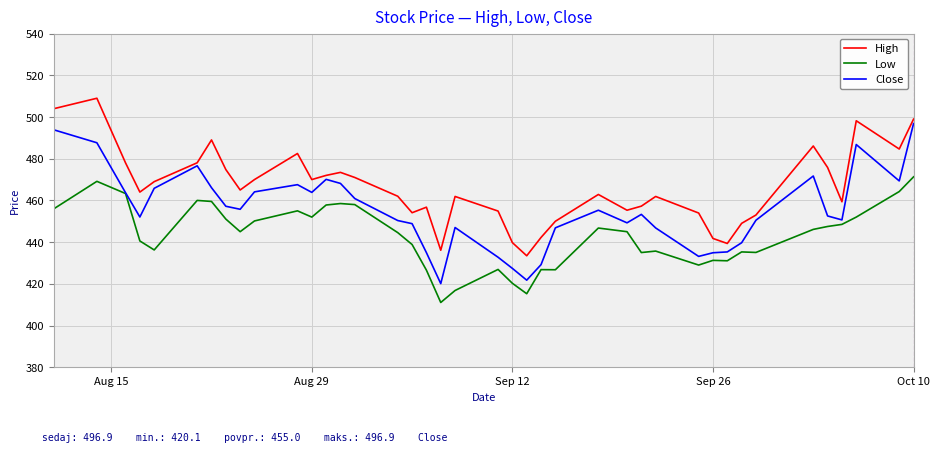

Which series has the largest total across all categories?

High